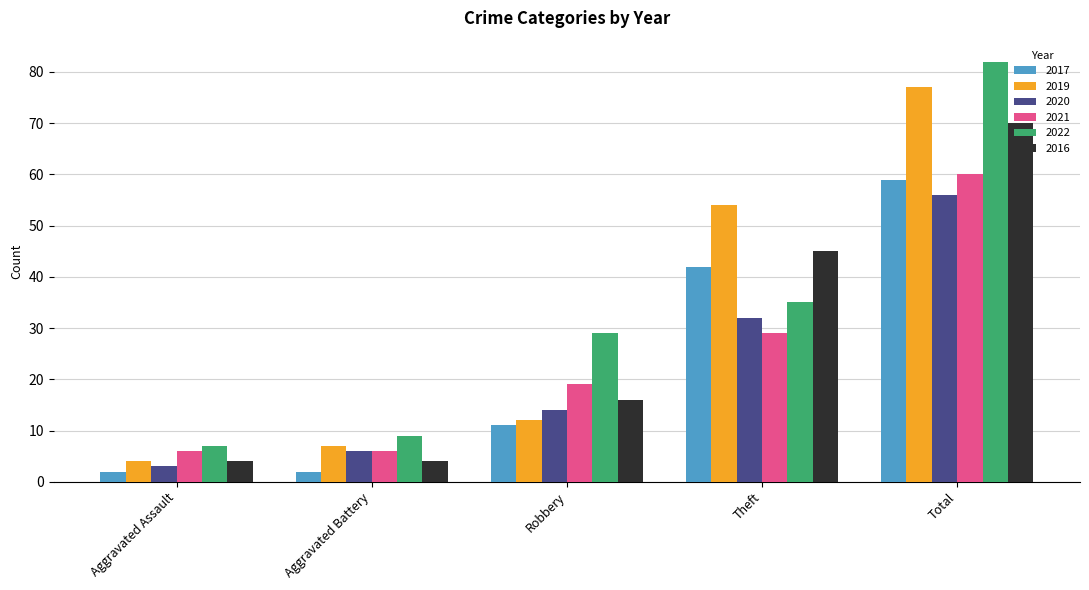

Reading left to right, extract all data points from this chart.

2017: Aggravated Assault=2	Aggravated Battery=2	Robbery=11	Theft=42	Total=59
2019: Aggravated Assault=4	Aggravated Battery=7	Robbery=12	Theft=54	Total=77
2020: Aggravated Assault=3	Aggravated Battery=6	Robbery=14	Theft=32	Total=56
2021: Aggravated Assault=6	Aggravated Battery=6	Robbery=19	Theft=29	Total=60
2022: Aggravated Assault=7	Aggravated Battery=9	Robbery=29	Theft=35	Total=82
2016: Aggravated Assault=4	Aggravated Battery=4	Robbery=16	Theft=45	Total=70